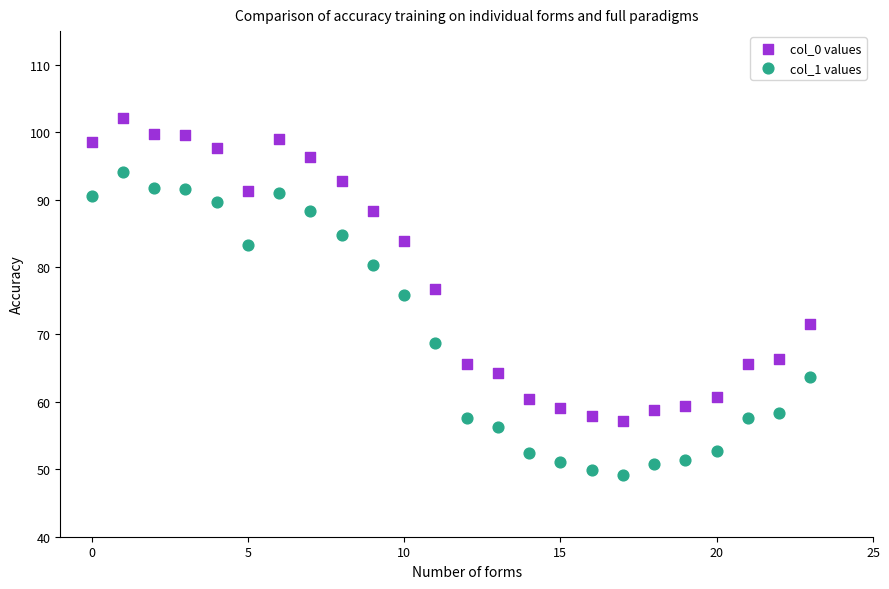

Which series contains the highest Y value?

col_0 values